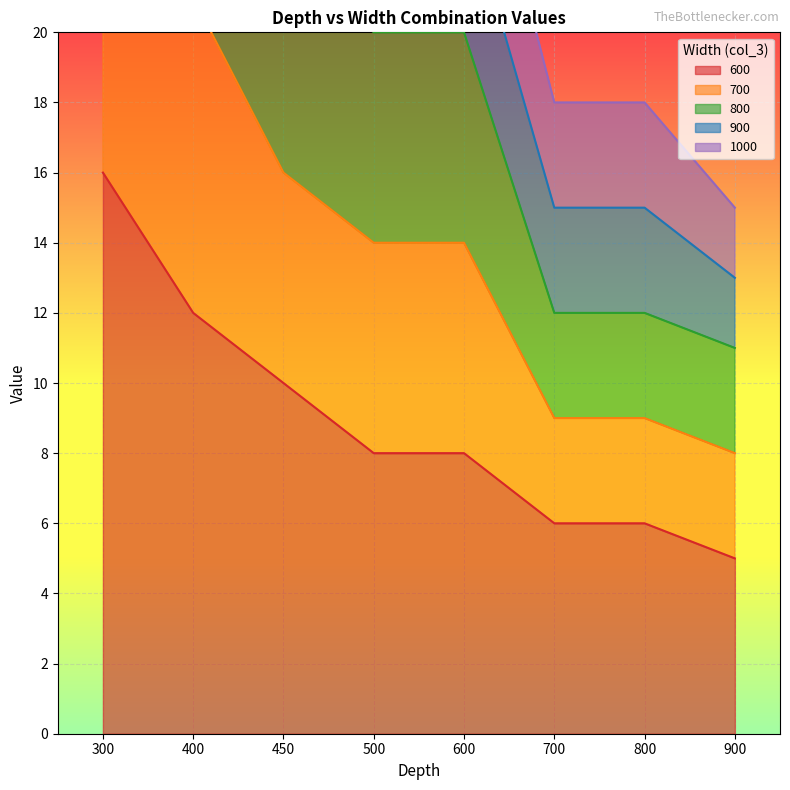

Does the chart display data point markers on the line(s)?

No